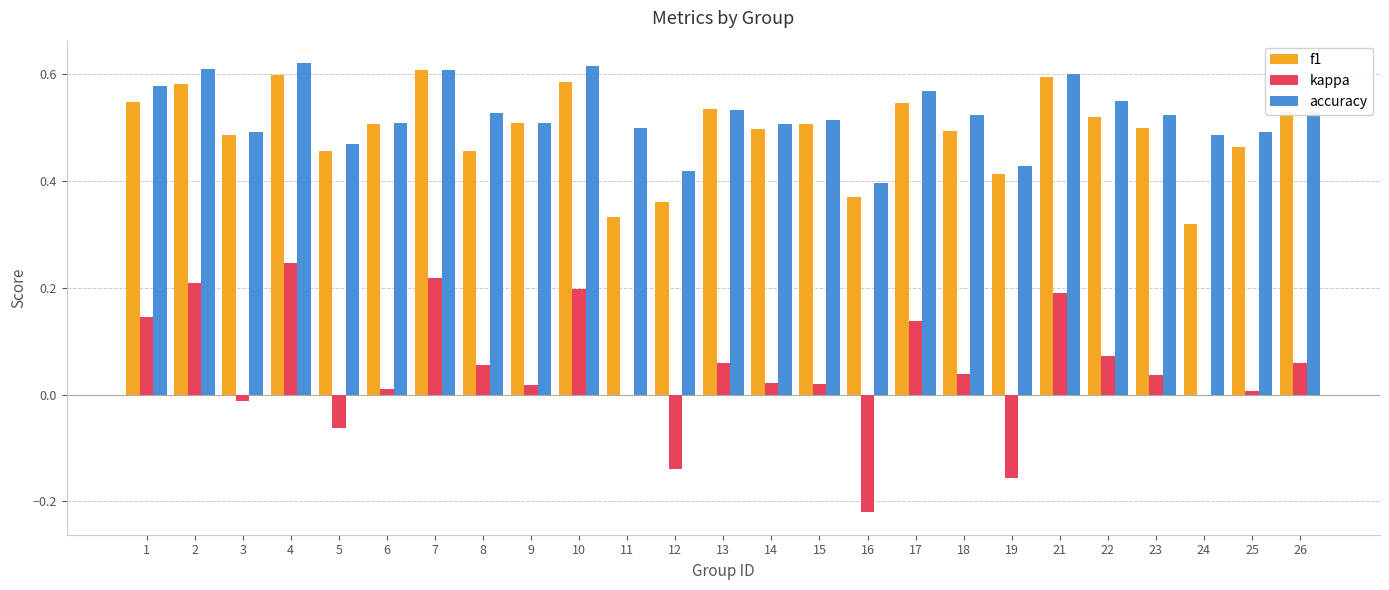

The value of f1 at 24 is 0.5. True or false?

False